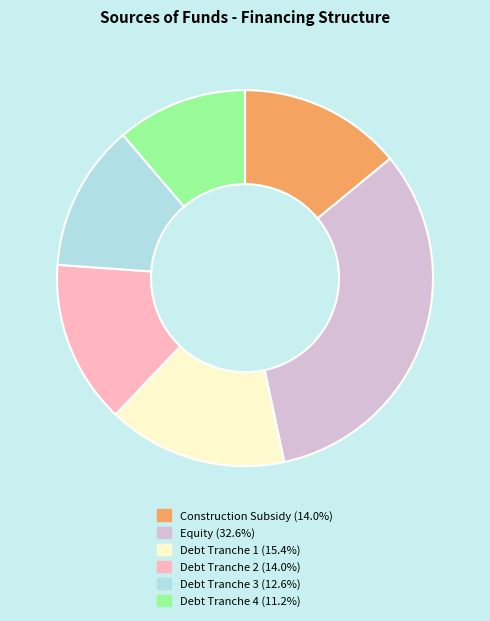

How many segments does this pie chart have?

6